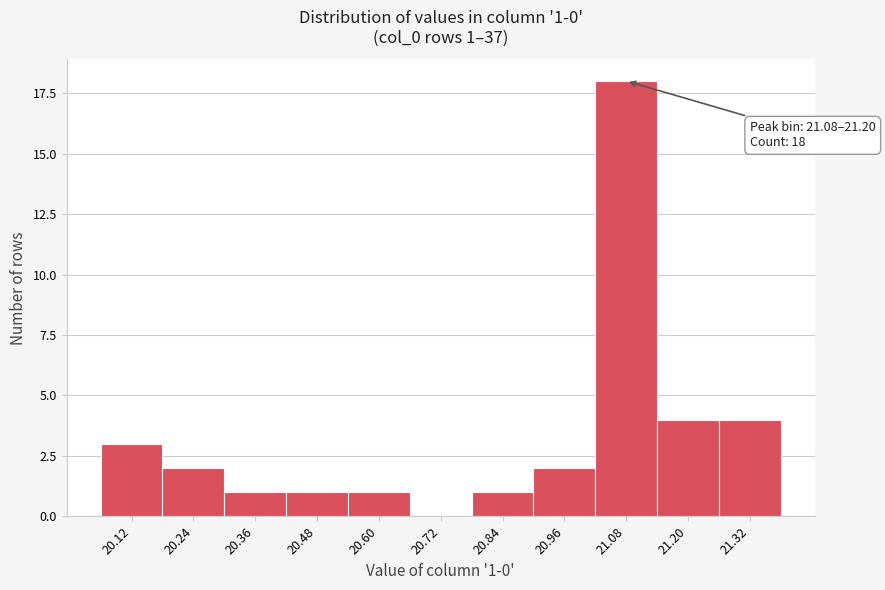

Reading left to right, extract all data points from this chart.

20.12=3	20.24=2	20.36=1	20.48=1	20.60=1	20.72=0	20.84=1	20.96=2	21.08=18	21.20=4	21.32=4